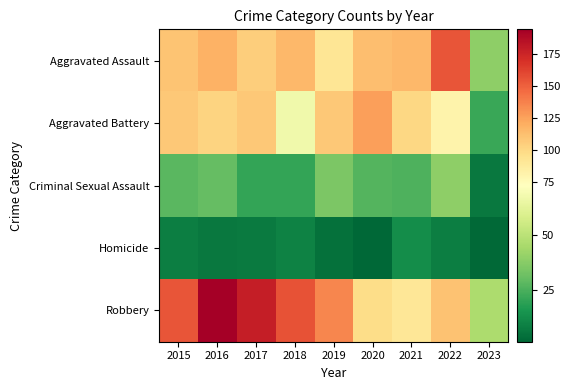

Reading right to left, what are all the values shown in this chart?

Aggravated Assault: 2023=39	2022=154	2021=115	2020=113	2019=92	2018=115	2017=105	2016=118	2015=110
Aggravated Battery: 2023=22	2022=81	2021=100	2020=126	2019=108	2018=67	2017=108	2016=102	2015=108
Criminal Sexual Assault: 2023=7	2022=39	2021=26	2020=27	2019=35	2018=21	2017=21	2016=30	2015=28
Homicide: 2023=3	2022=9	2021=13	2020=2	2019=5	2018=10	2017=8	2016=7	2015=9
Robbery: 2023=46	2022=111	2021=91	2020=97	2019=135	2018=155	2017=178	2016=194	2015=154